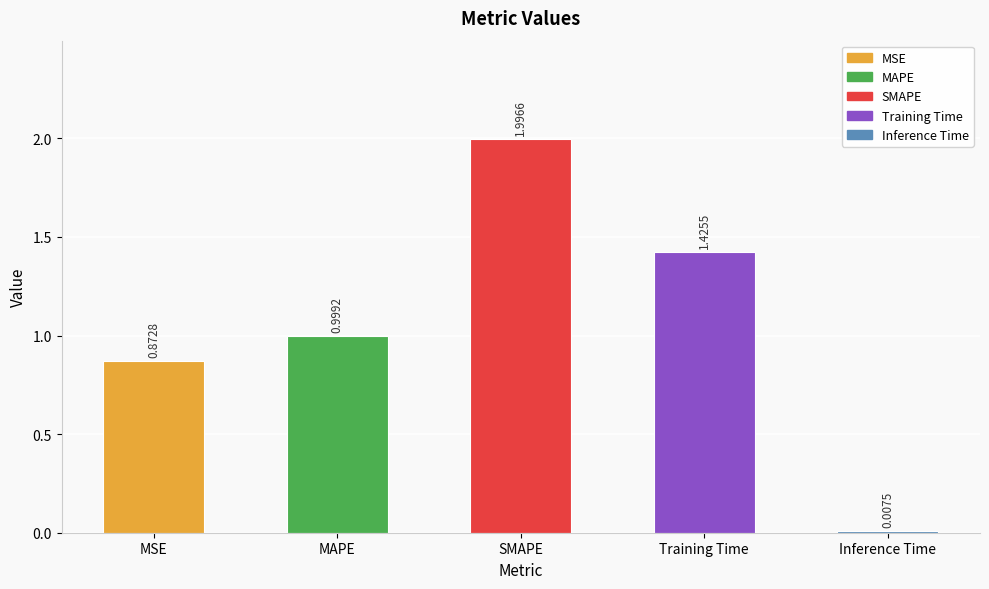

What is the change in value from SMAPE to Training Time?

-0.6